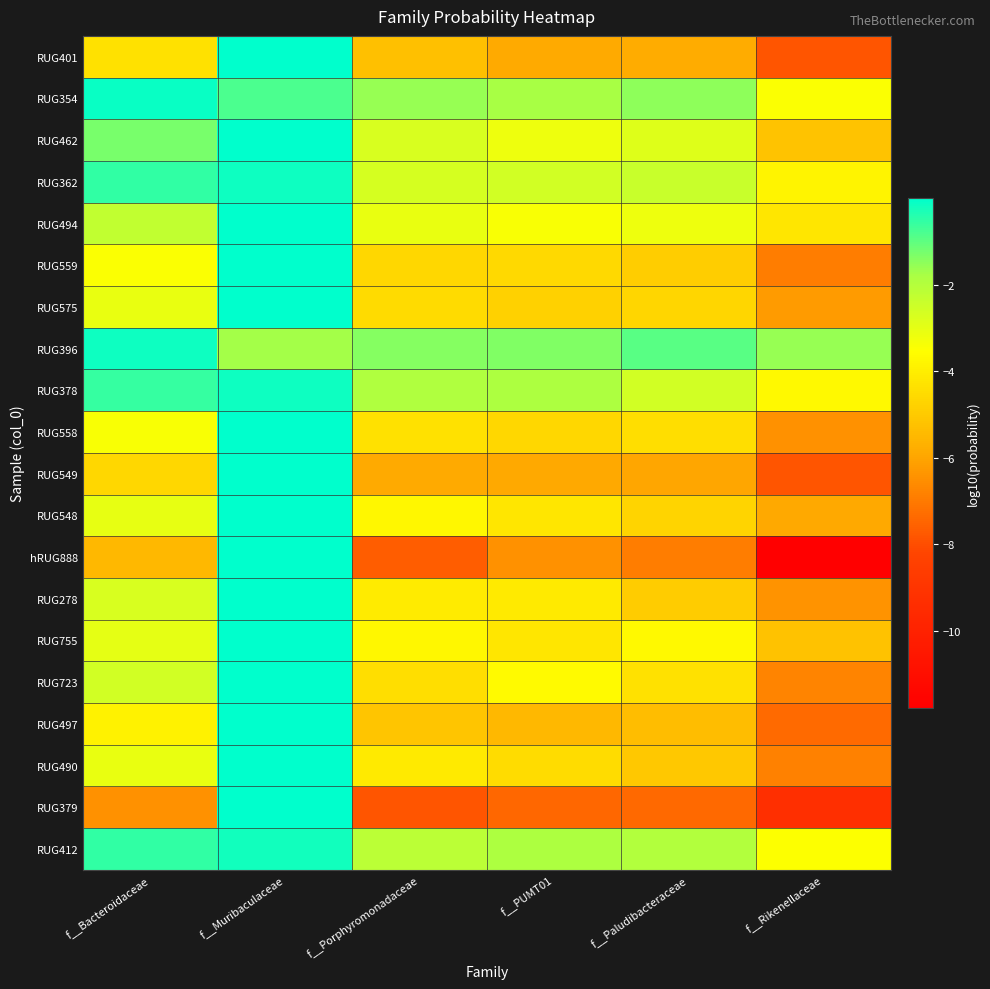

Between f__Rikenellaceae and f__Bacteroidaceae, which is larger?

f__Bacteroidaceae